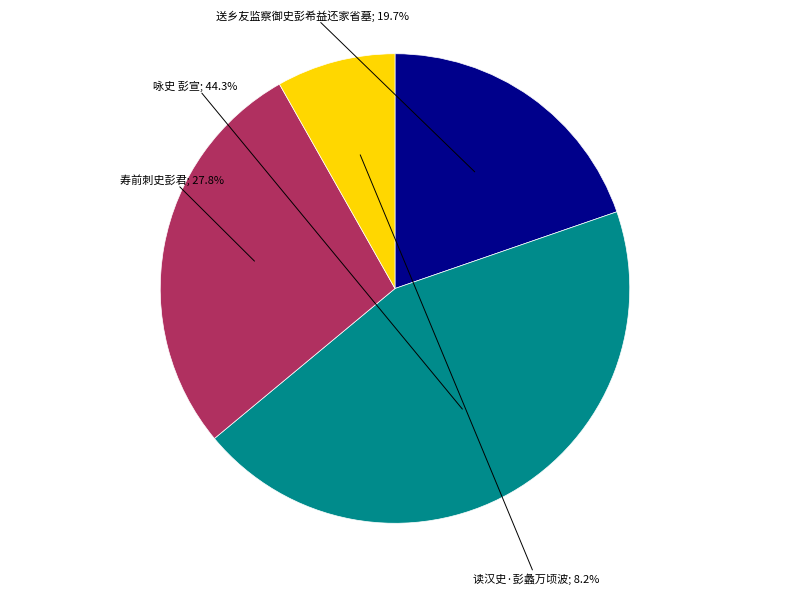

Is there any slice that represents more than half of the pie?

No